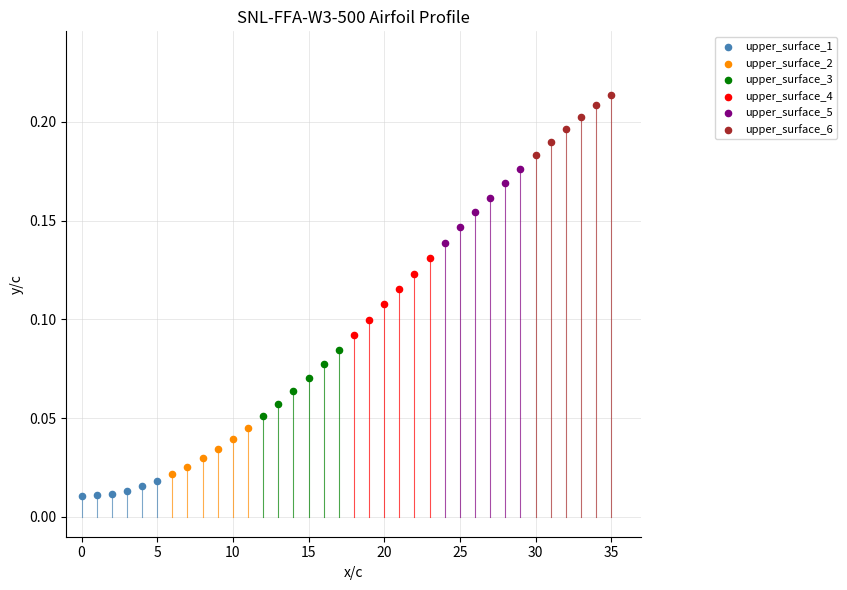

Which series reaches the maximum Y coordinate?

upper_surface_6